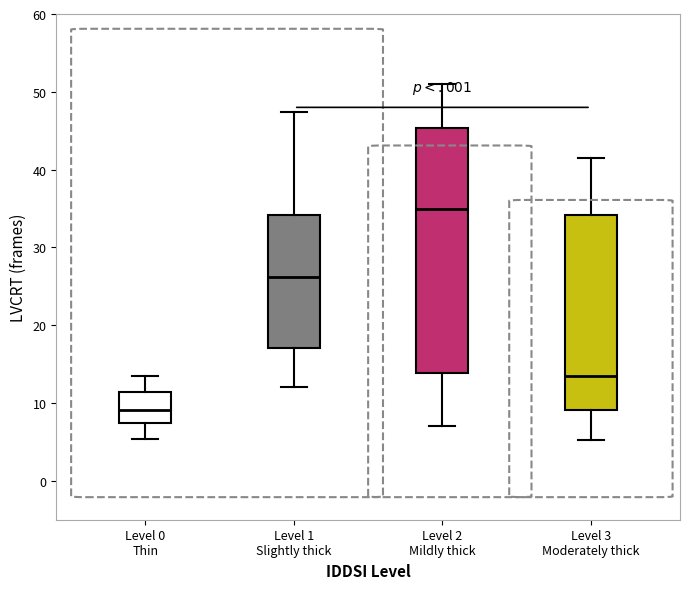

Where is the lower edge of the box for Level 3 Moderately thick on the y-axis? The values are not printed on the chart, so give them approximately, as read against the axis.

9